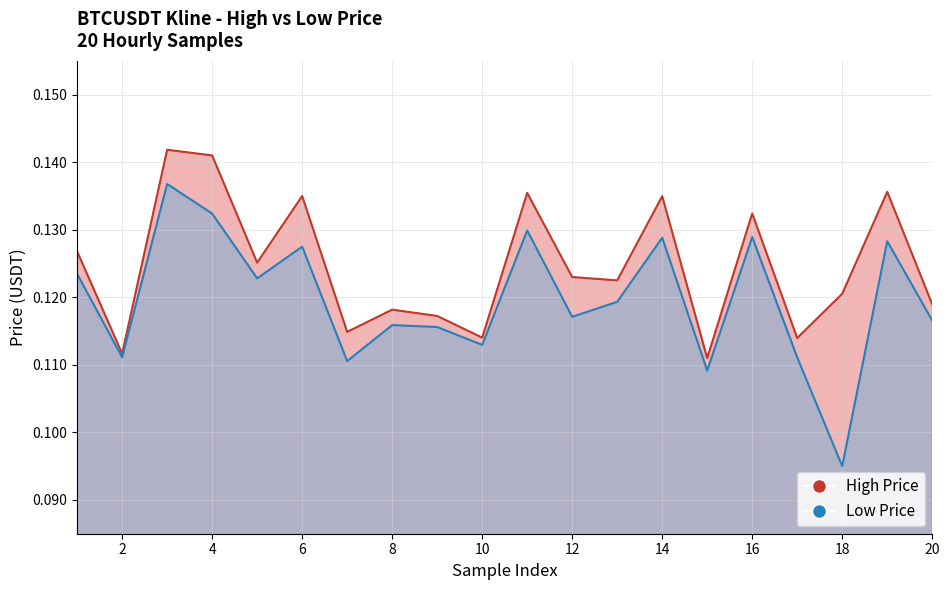

Is the value of low at 19 greater than the value of high at 7?

Yes